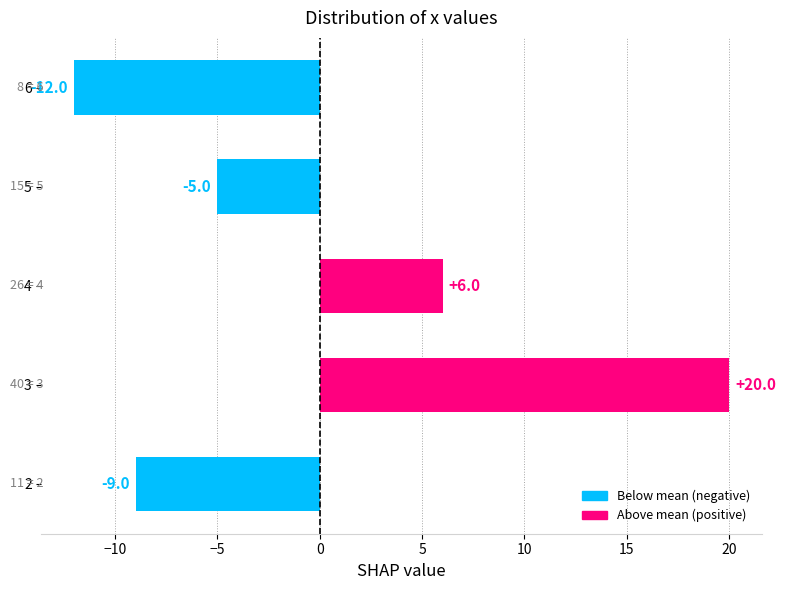

Reading top to bottom, what are all the values shown in this chart?

6=-12	5=-5	4=6	3=20	2=-9